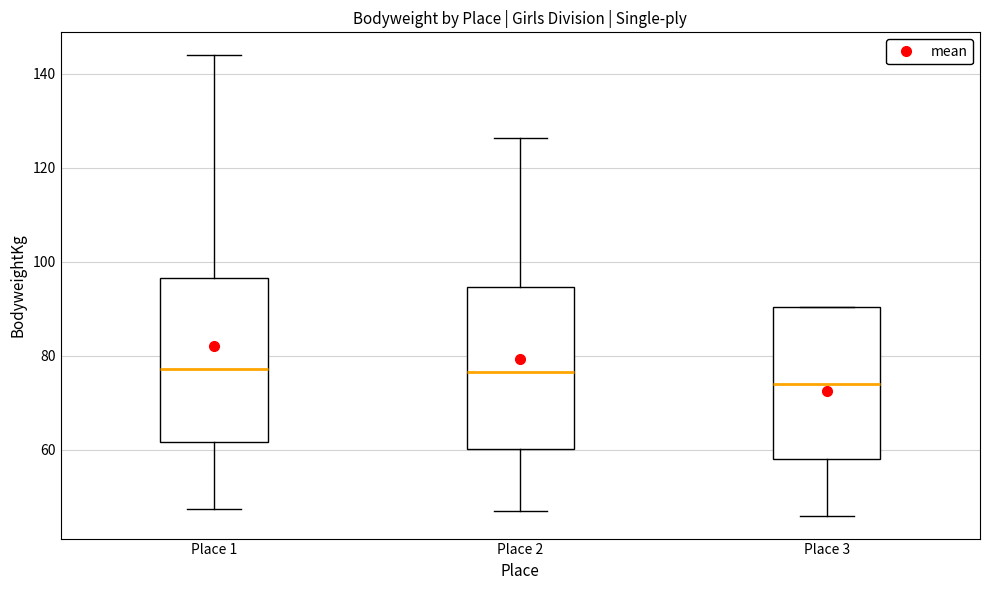

Reading left to right, read every box against the y-axis: the position of its median line, the range the box covers, and the ends of its whiskers. The values are not printed on the chart, so give them approximately, as read against the axis.

Place 1: median 78, box 62 to 96, whiskers 48 to 144
Place 2: median 76, box 60 to 94, whiskers 46 to 126
Place 3: median 74, box 58 to 90, whiskers 46 to 90